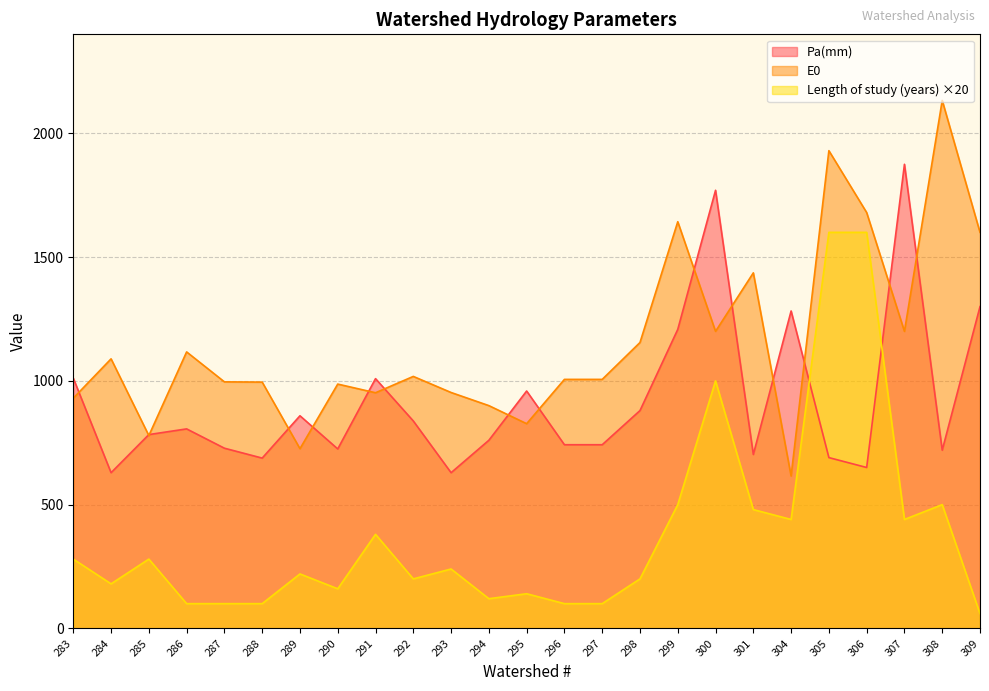

Where is the first local minimum for Pa(mm)?

284